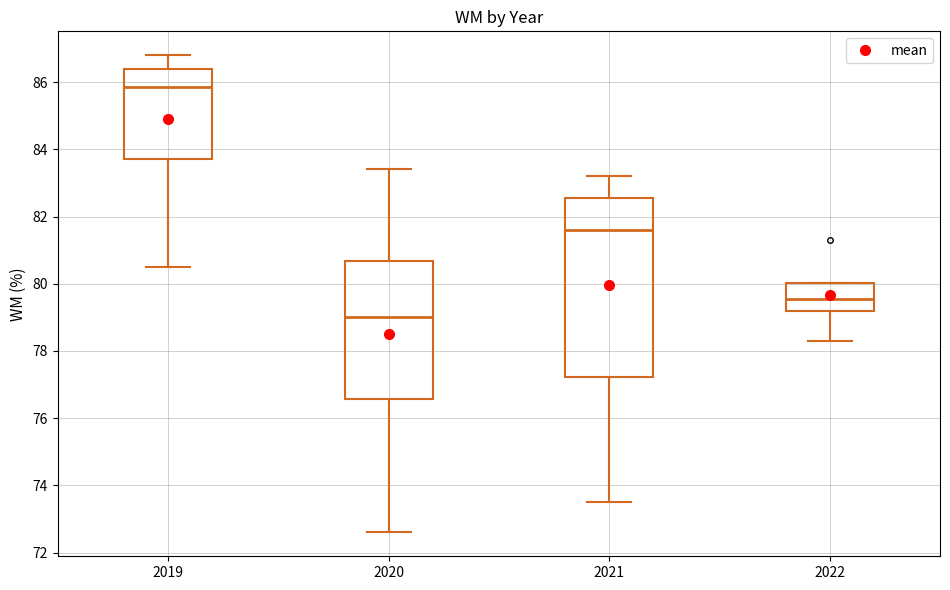

Reading left to right, read every box against the y-axis: the position of its median line, the range the box covers, and the ends of its whiskers. The values are not printed on the chart, so give them approximately, as read against the axis.

2019: median 85.8, box 83.8 to 86.4, whiskers 80.6 to 86.8
2020: median 79.0, box 76.6 to 80.6, whiskers 72.6 to 83.4
2021: median 81.6, box 77.2 to 82.6, whiskers 73.6 to 83.2
2022: median 79.6, box 79.2 to 80.0, whiskers 78.4 to 80.0